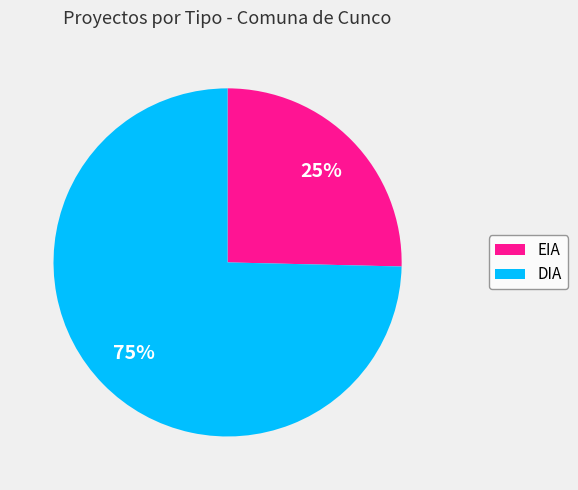

Does any single category account for the majority?

Yes